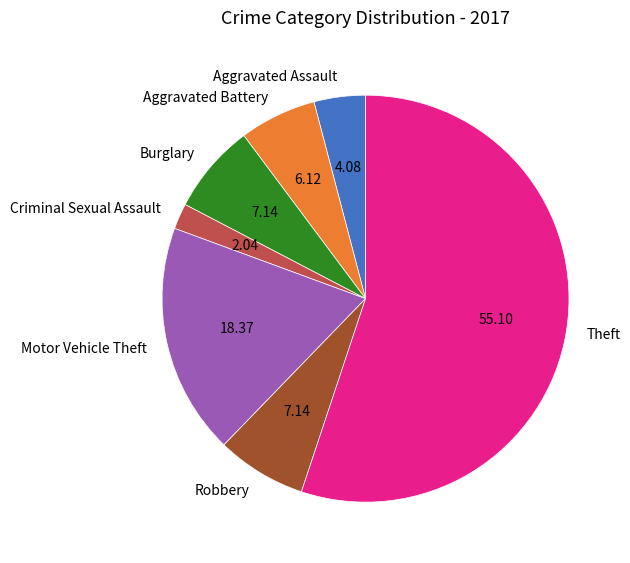

Between Motor Vehicle Theft and Criminal Sexual Assault, which is larger?

Motor Vehicle Theft